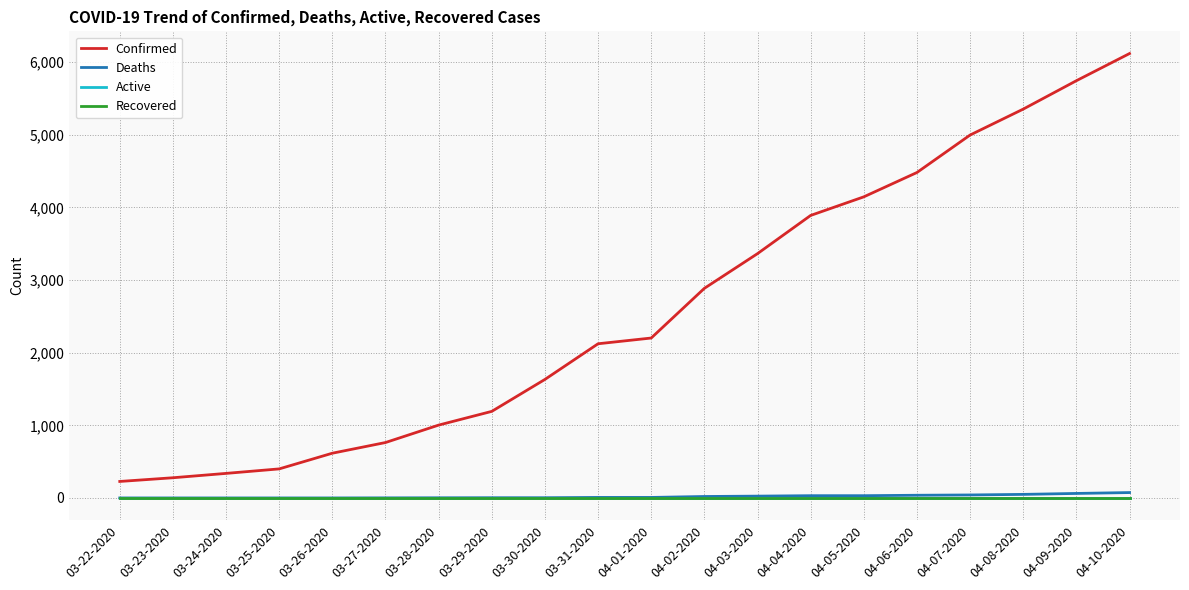

Is this an area chart (filled region under the line)?

No